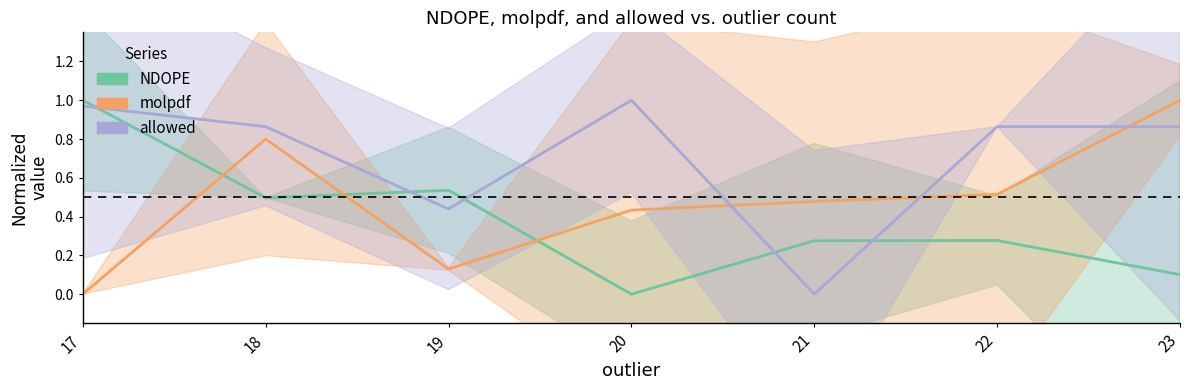

Which label corresponds to the largest value in the chart?

23